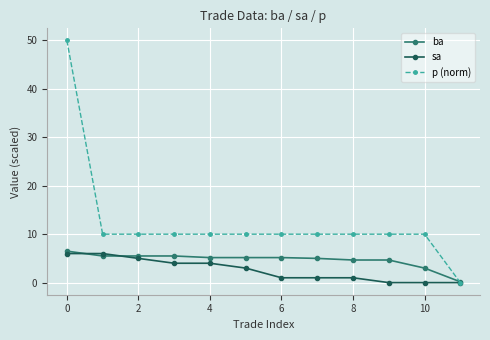

What are all the series names shown in the legend?

ba, sa, p (norm)